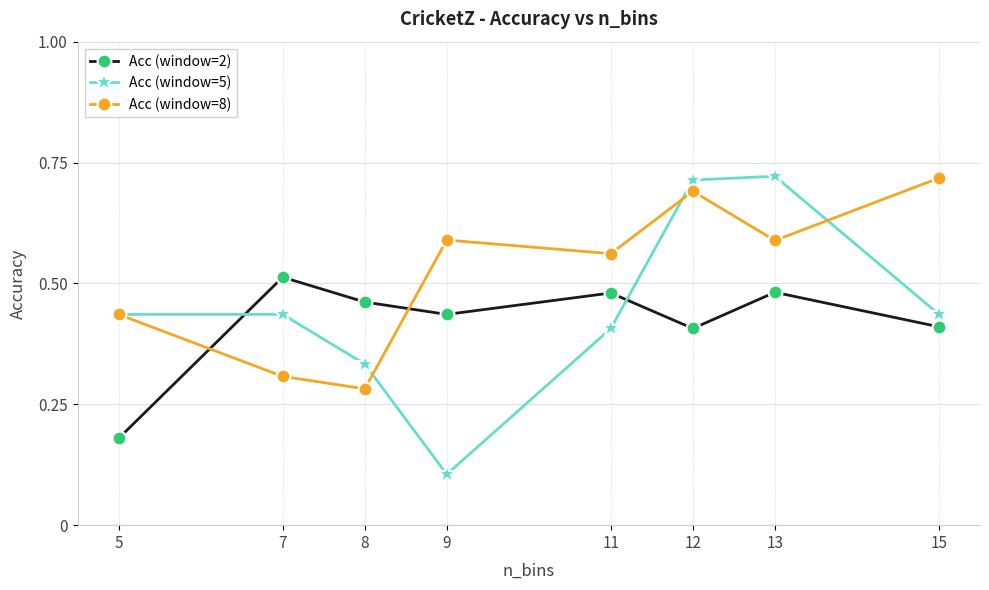

What are all the series names shown in the legend?

Acc (window=2), Acc (window=5), Acc (window=8)